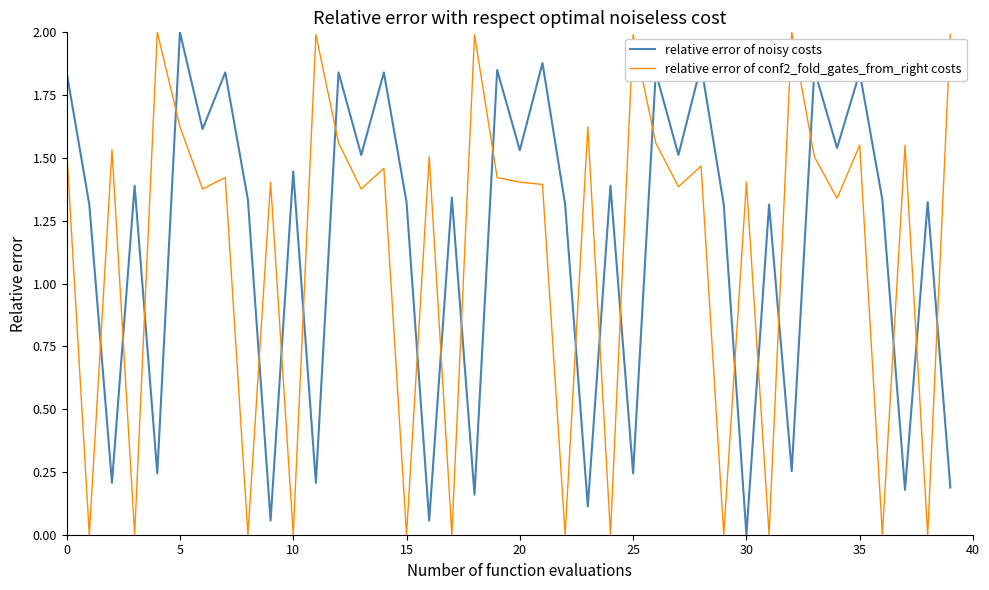

What is the highest value of the relative error of conf2_fold_gates_from_right costs series?

2.0